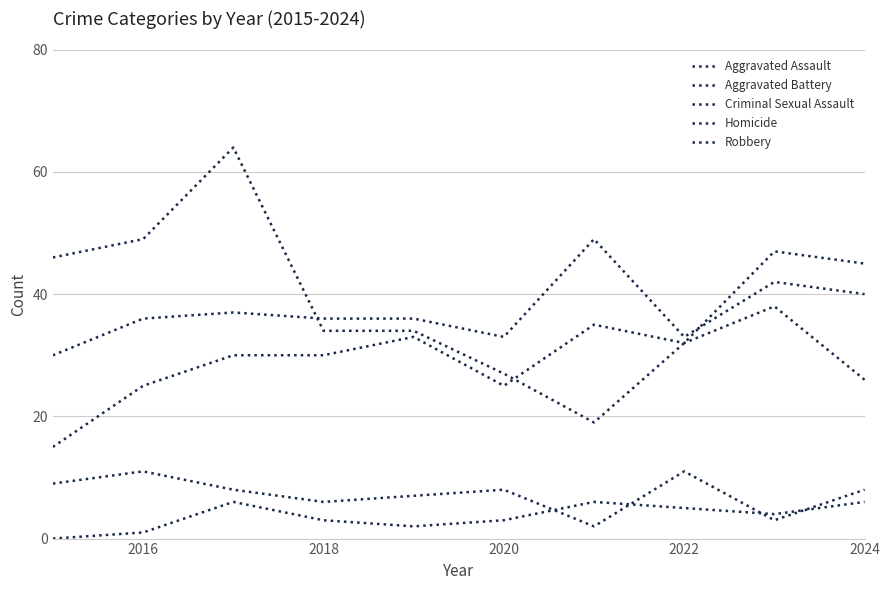

Does the chart have visible grid lines?

Yes